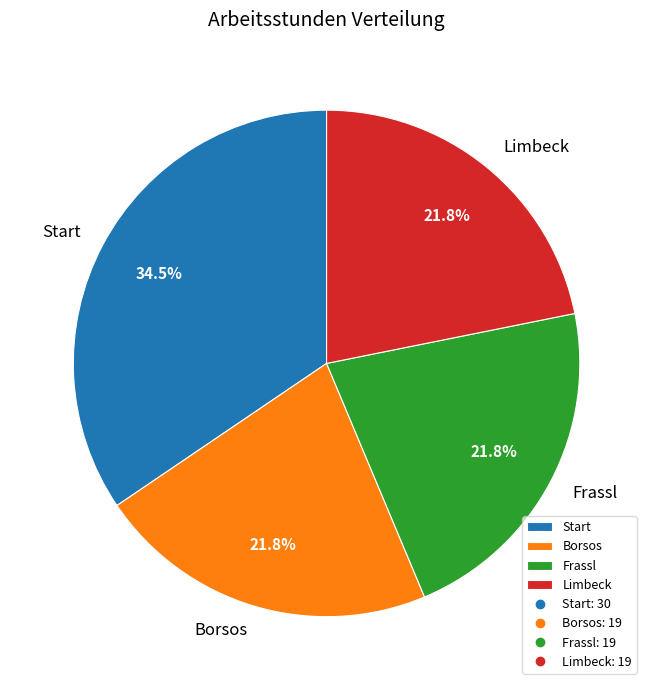

The Limbeck slice represents 22% of the pie. True or false?

True